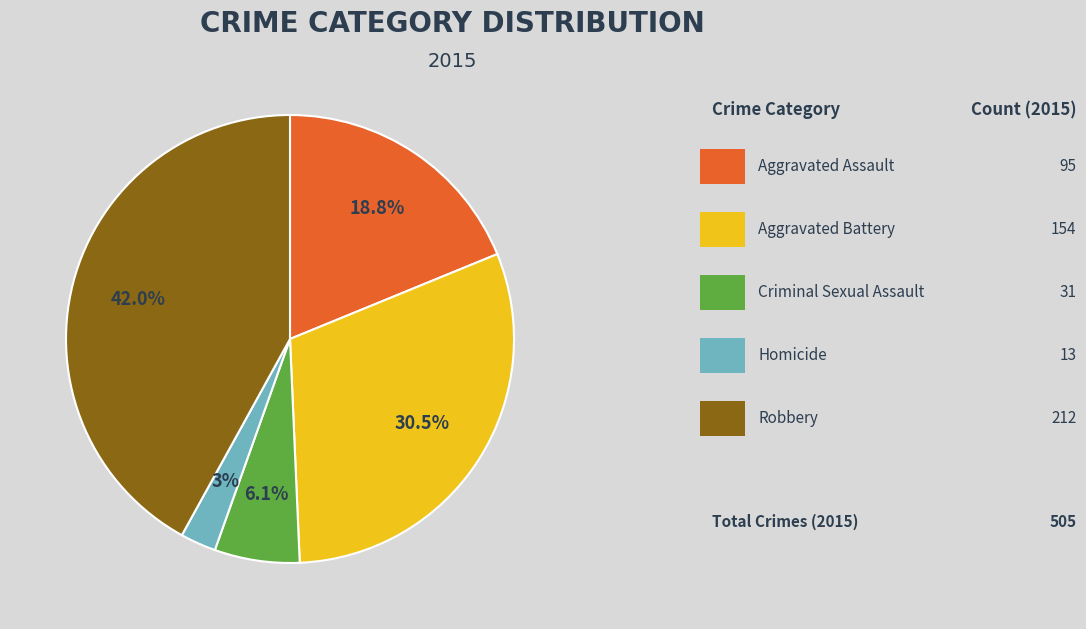

Is there any slice that represents more than half of the pie?

No